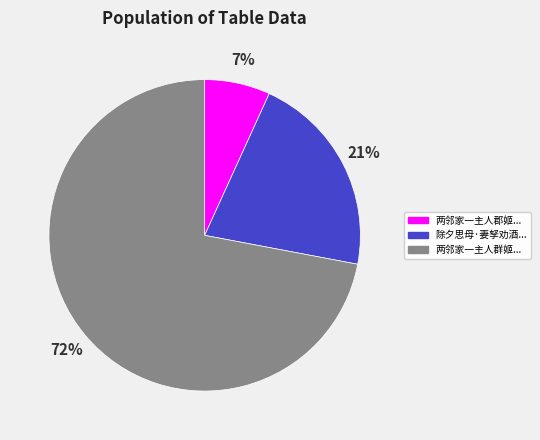

Which slice represents more than half of the pie?

两邻家一主人群姬...